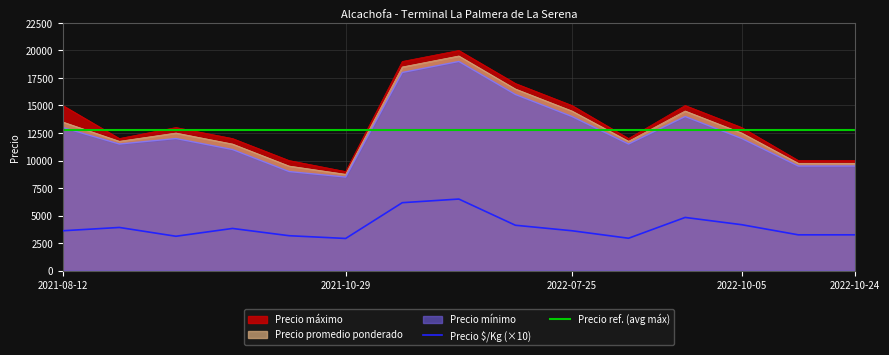

Is the value of Precio máximo at 2021-08-18 greater than the value of Precio promedio ponderado at 2022-06-17?

No